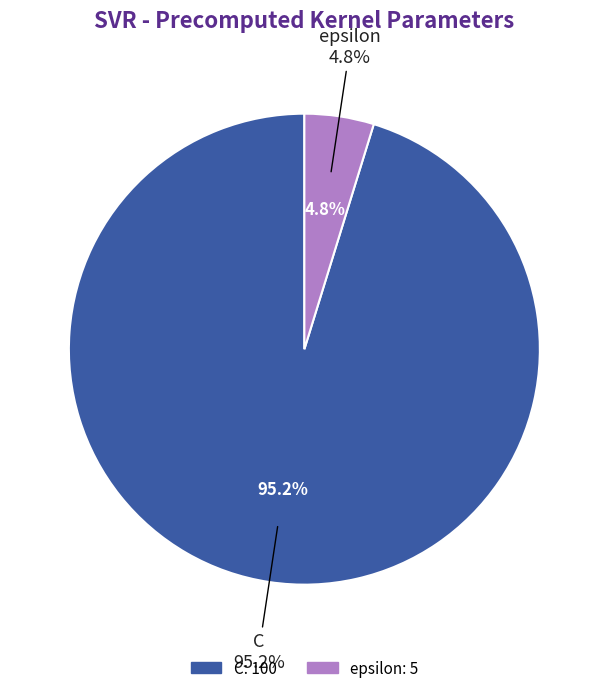

True or false: C accounts for 95% of the total.

True